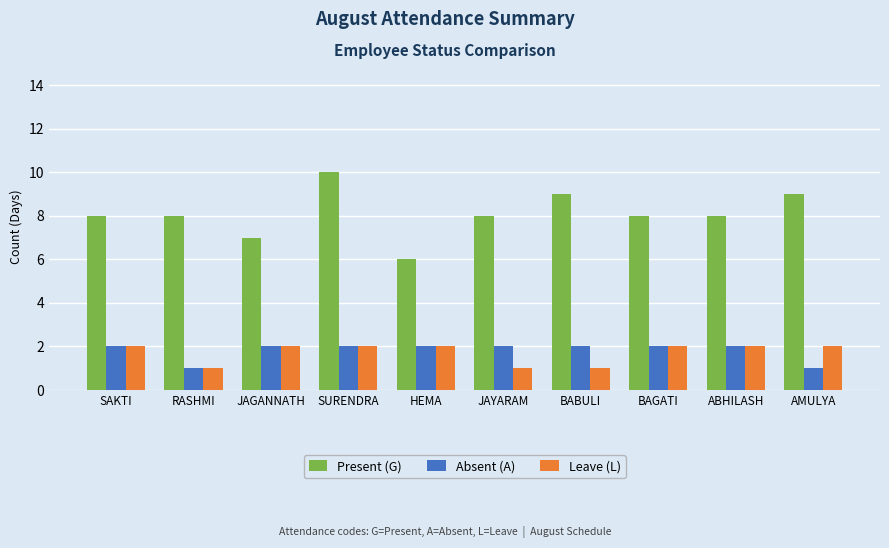

What position from the right is SURENDRA?

7